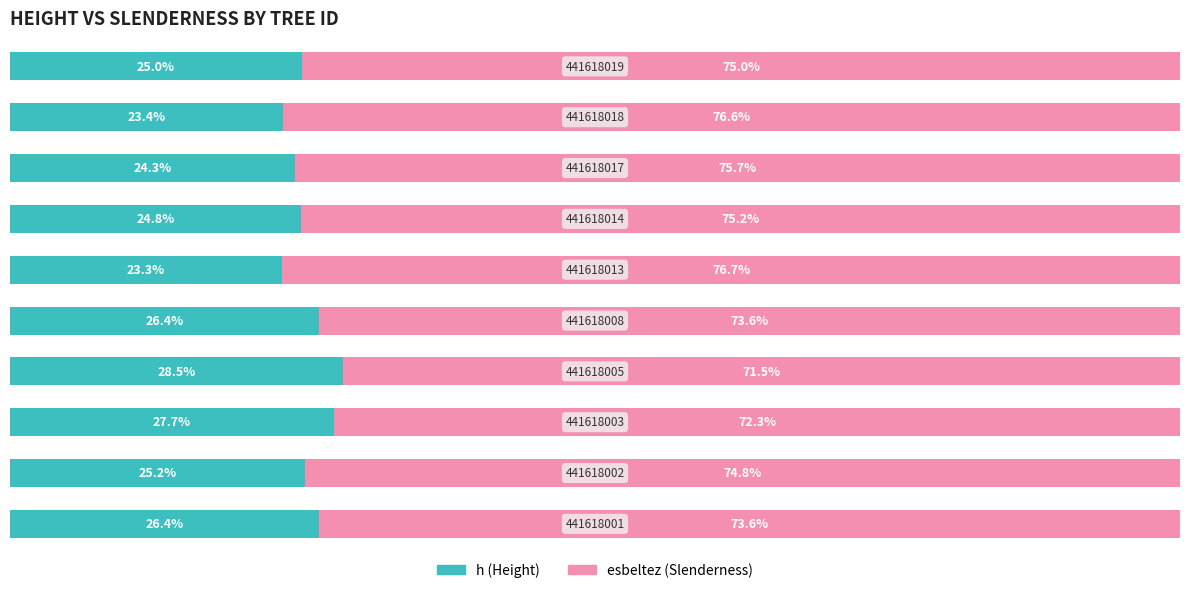

What are all the series names shown in the legend?

h (Height), esbeltez (Slenderness)